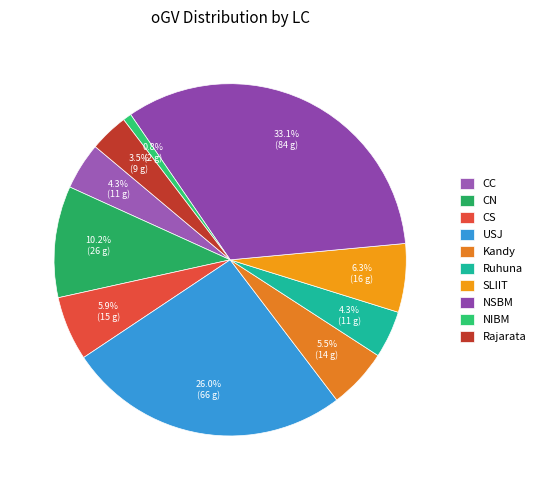

To the nearest percent, what percentage of the pie is NSBM?

33%